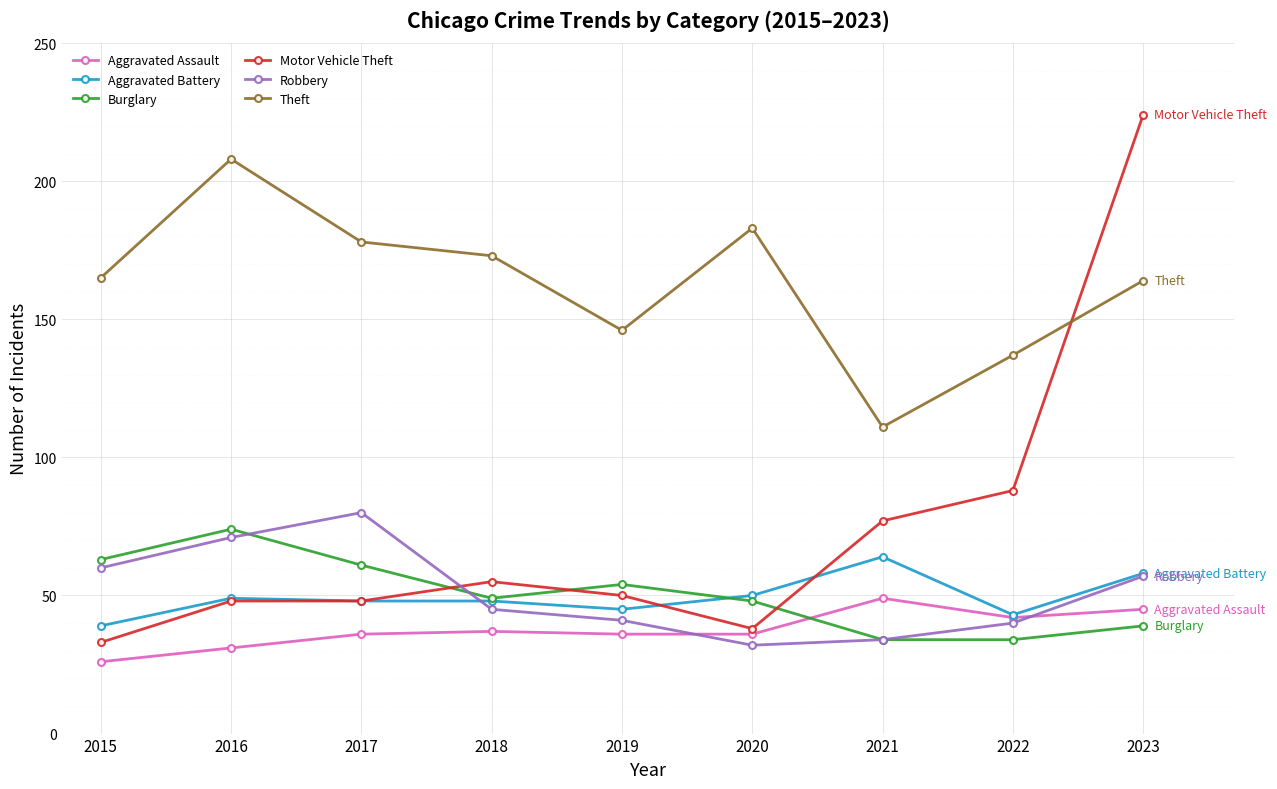

What is the minimum value shown in the chart?

26